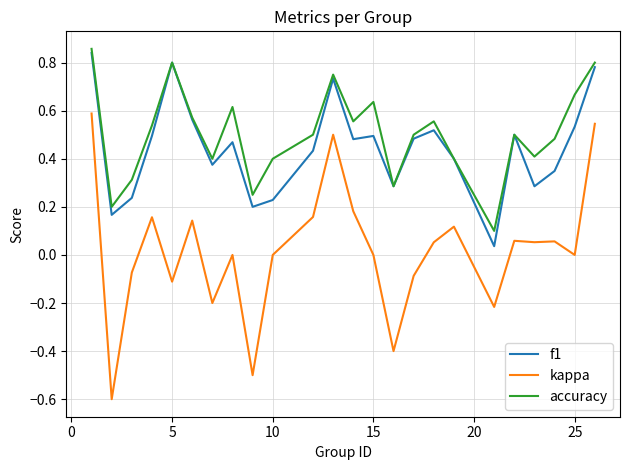

True or false: kappa and f1 cross at least once.

False